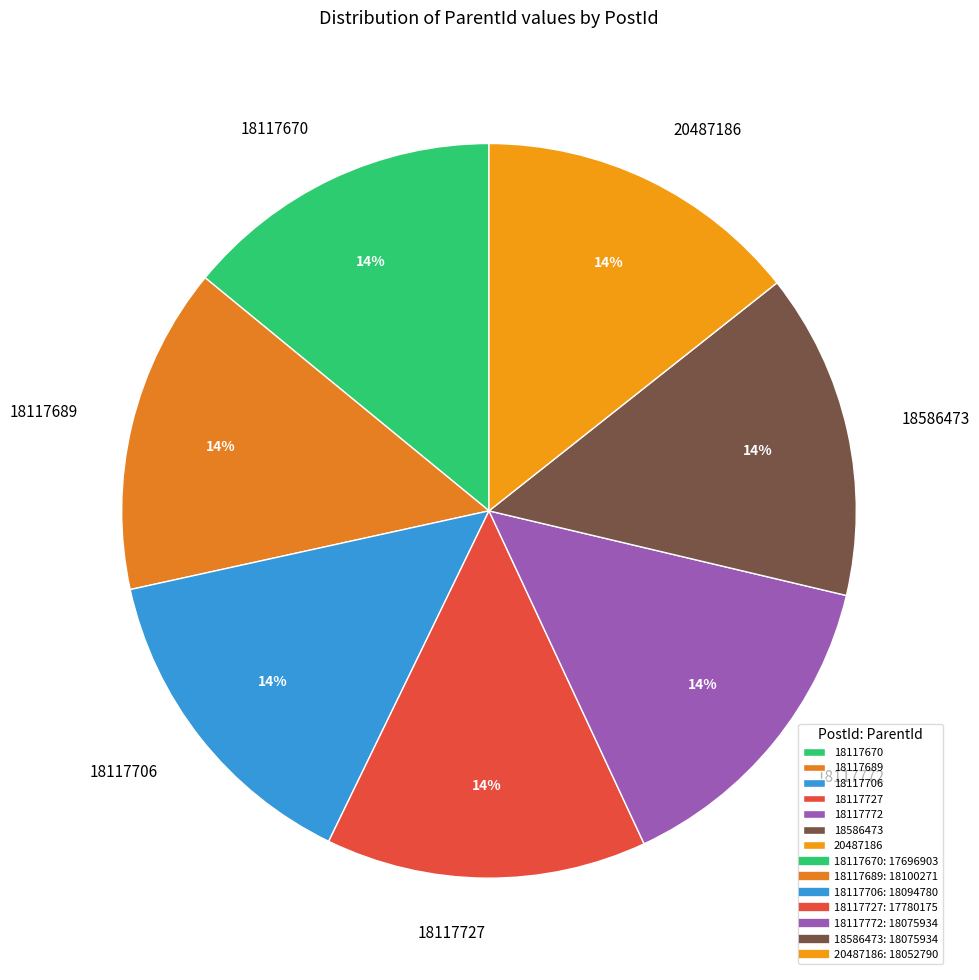

True or false: 18117772 accounts for 28% of the total.

False